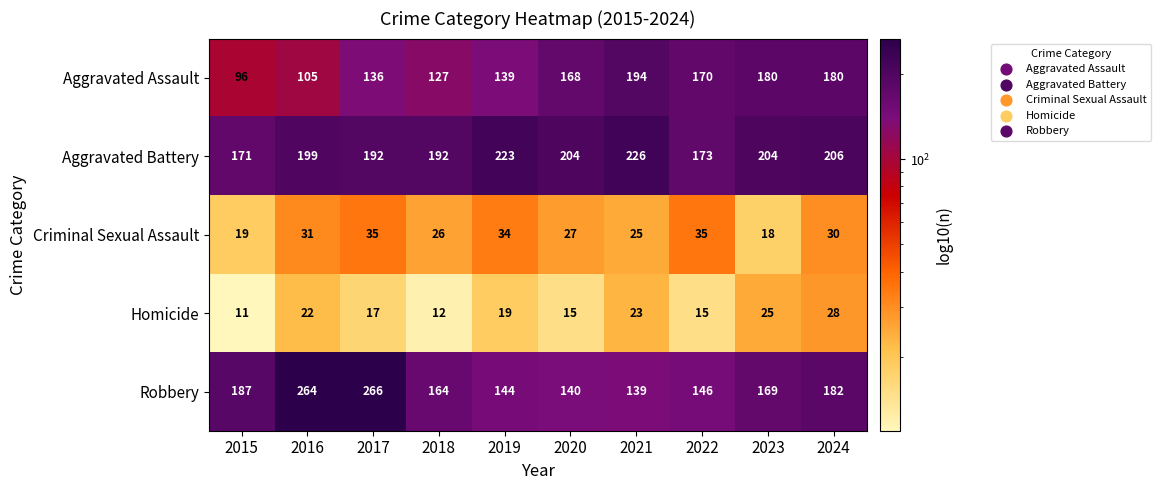

Which label corresponds to the largest value in the chart?

2017